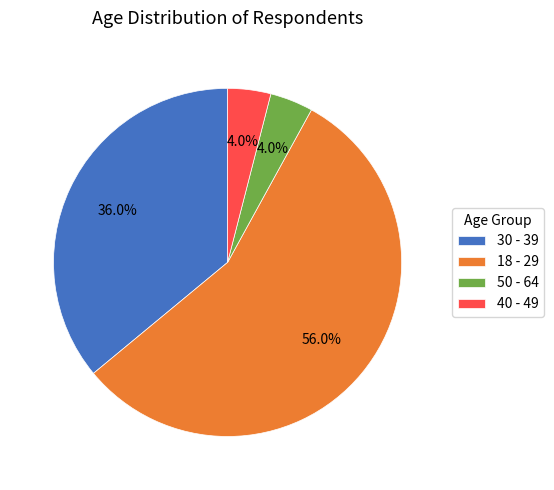

To the nearest percent, what portion does 40 - 49 represent?

4%